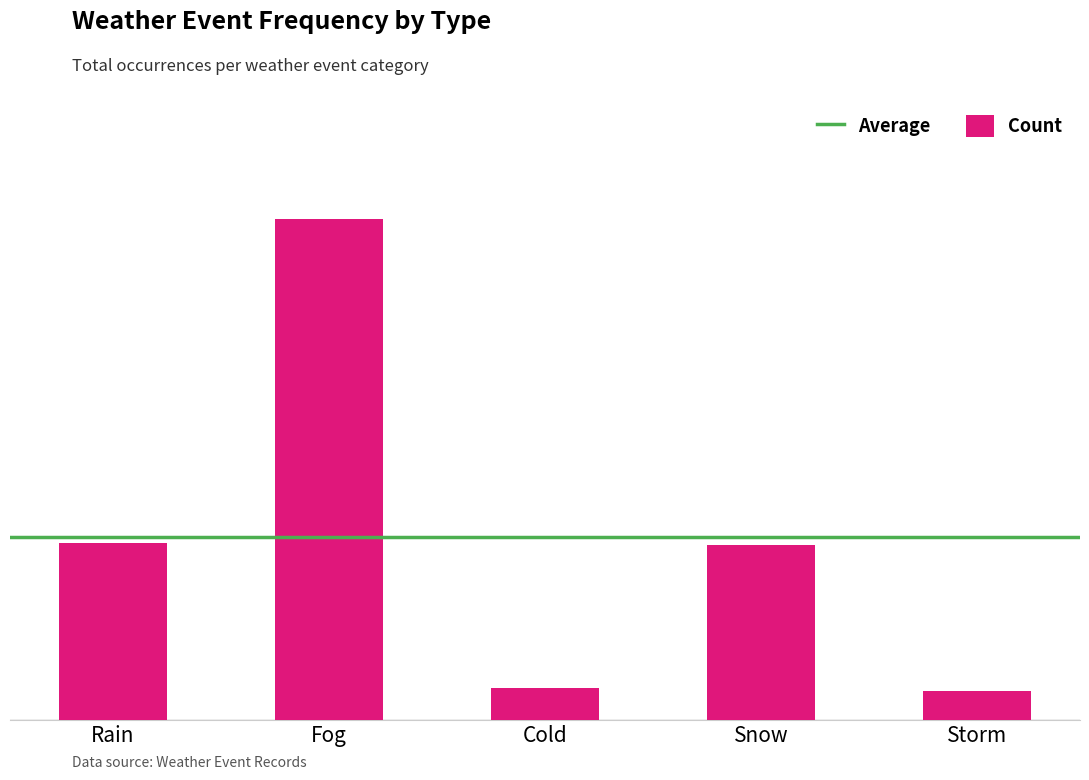

Which has a higher value, Cold or Rain?

Rain